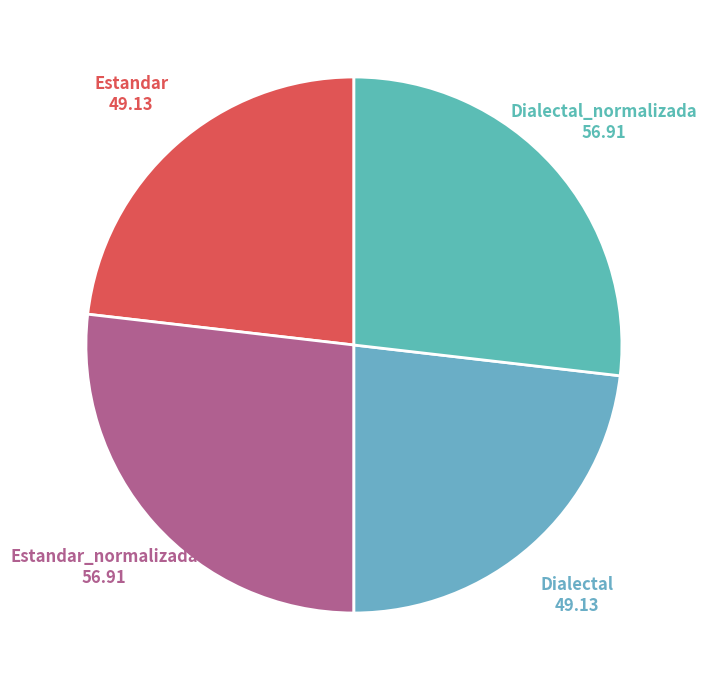

Count the number of slices in the pie.

4